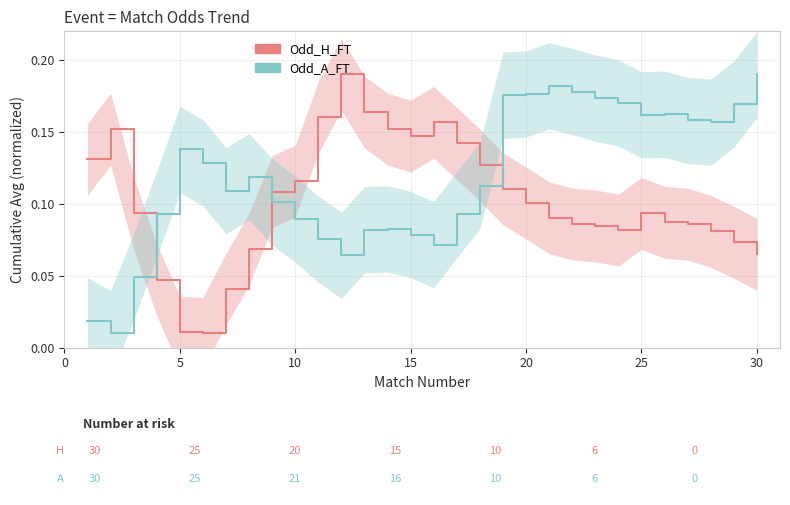

How many times do Odd_H_FT and Odd_A_FT cross each other?

3